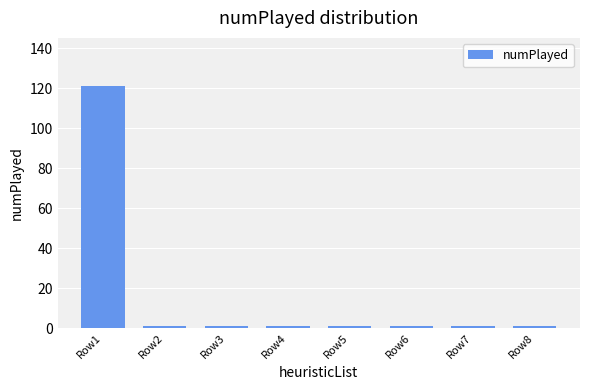

What is the sum of the values at Row1 and Row8?

122